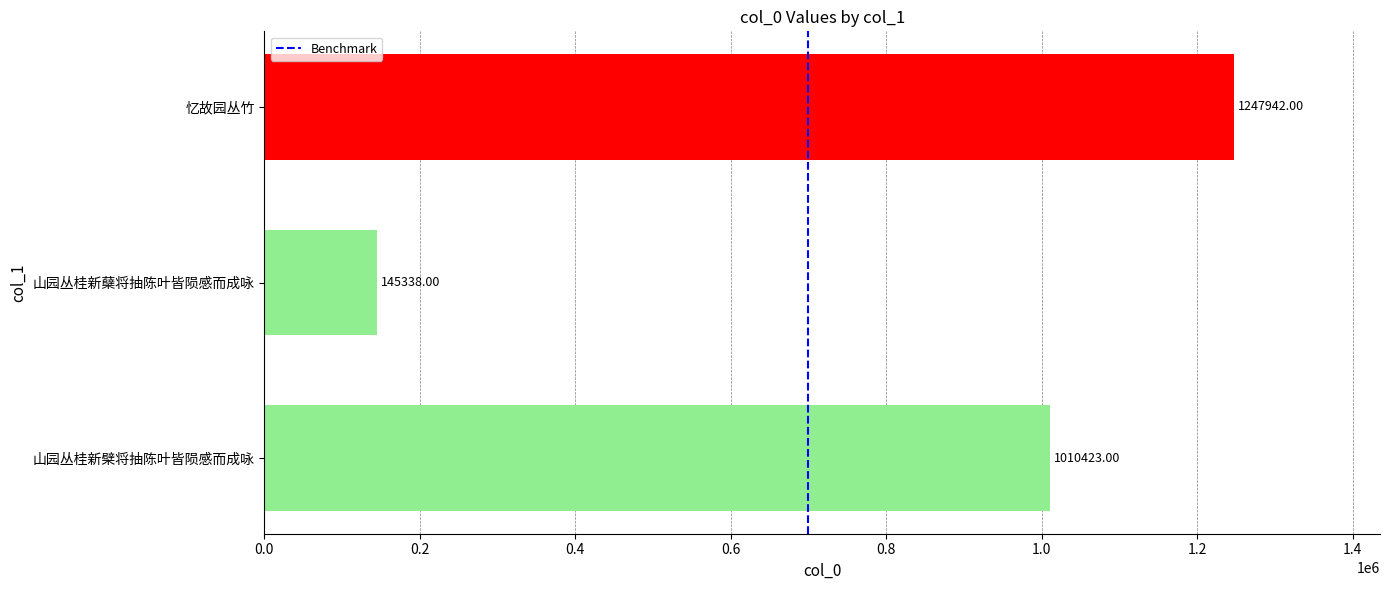

Rank the categories by value from lowest to highest.

山园丛桂新蘖将抽陈叶皆陨感而成咏, 山园丛桂新檗将抽陈叶皆陨感而成咏, 忆故园丛竹